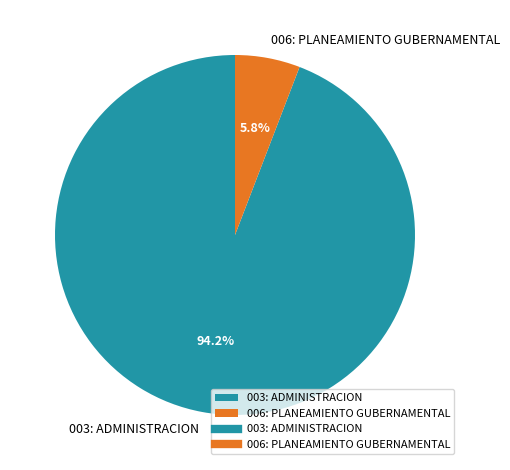

The 003: ADMINISTRACION slice represents 94% of the pie. True or false?

True